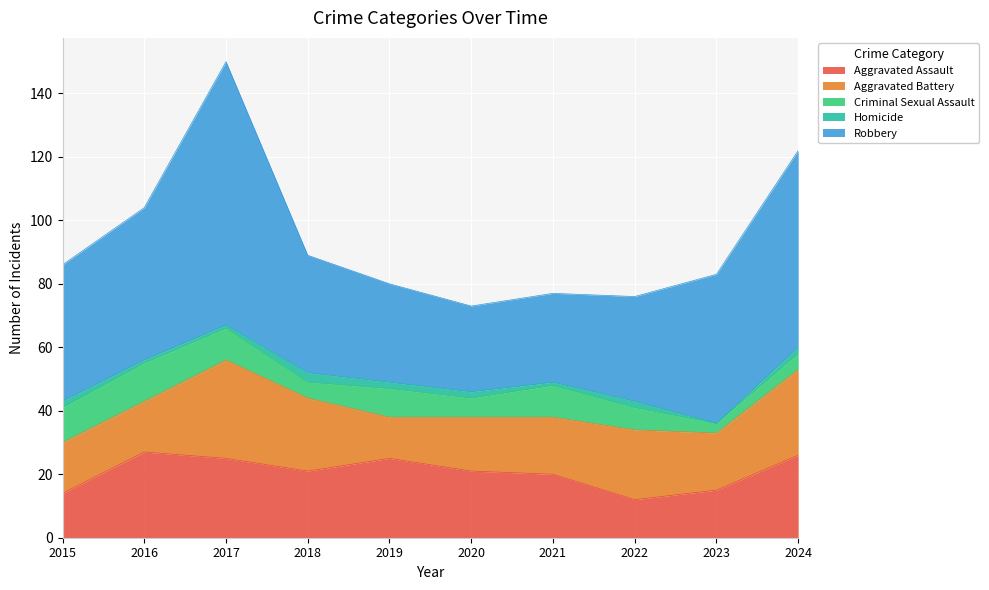

What is the value of the Homicide point at the 5th from the left?

2